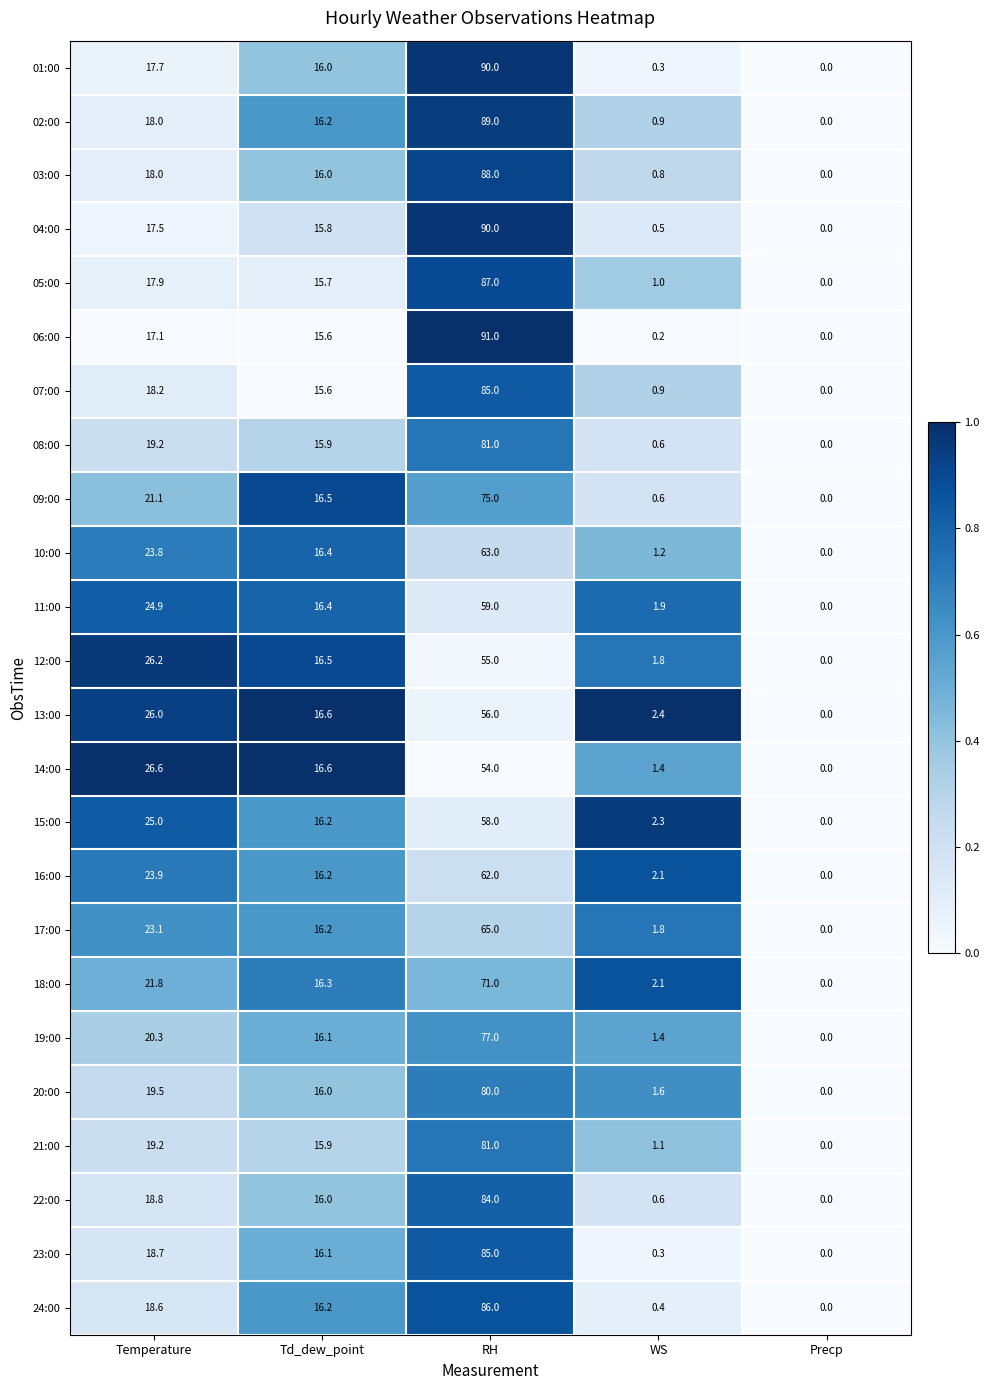

Is the value of 03:00 at WS greater than the value of 06:00 at Temperature?

No